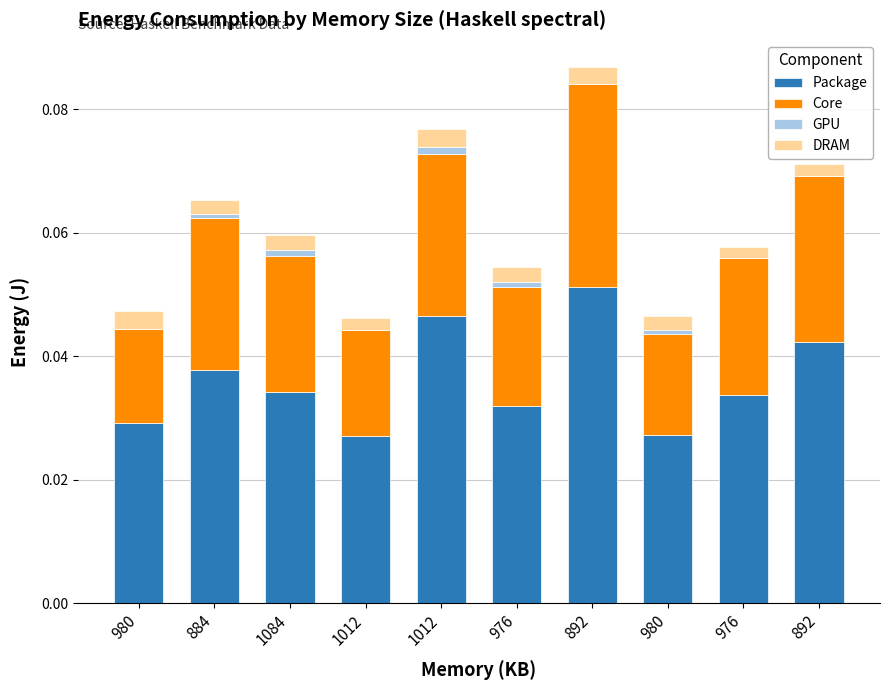

Does the chart contain stacked bars?

Yes